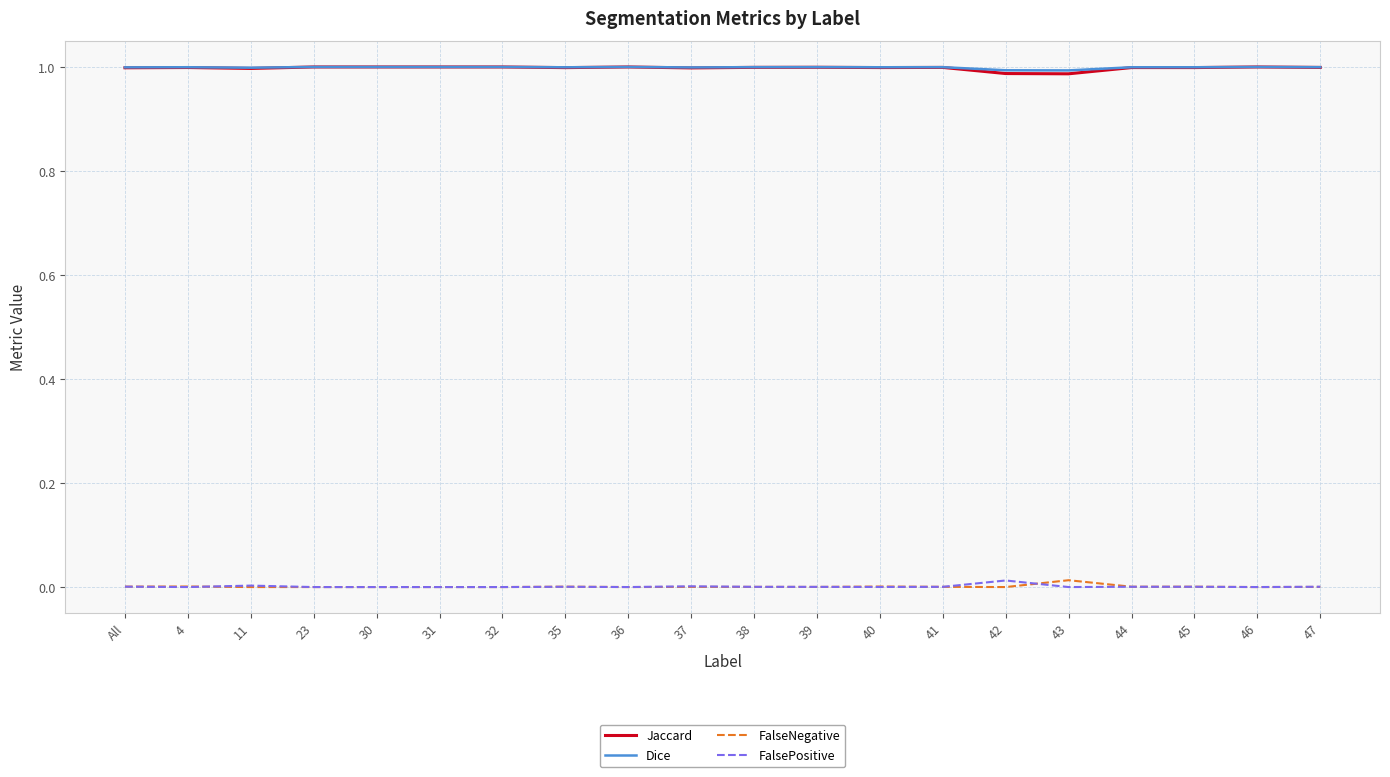

True or false: Jaccard and FalseNegative intersect in this chart.

False